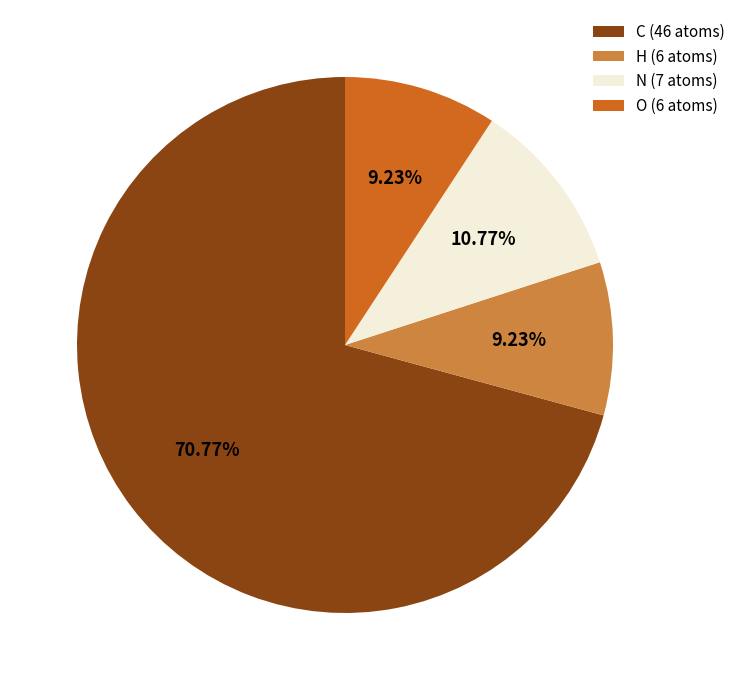

Between H and C, which is larger?

C